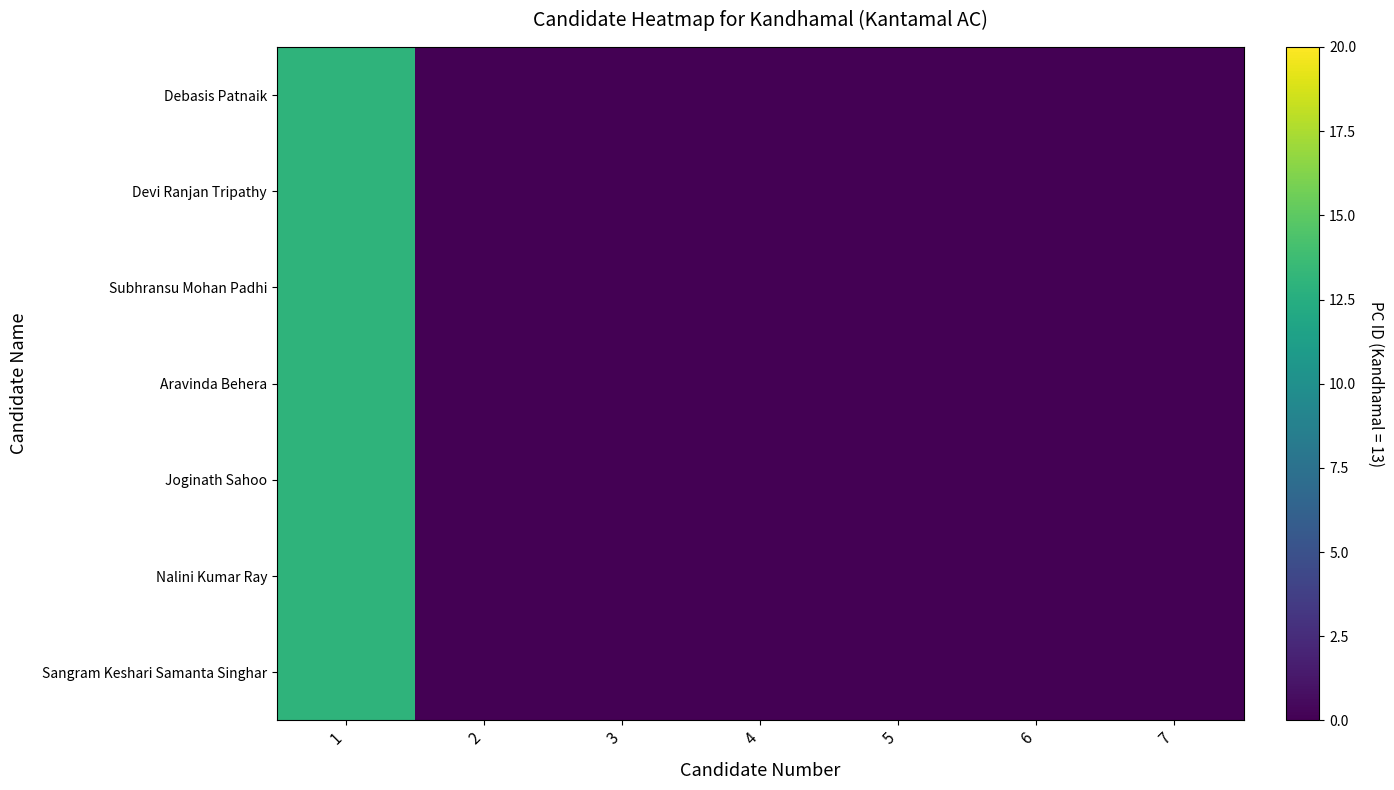

Reading left to right, list all the values displayed in this chart.

Debasis Patnaik: 1=13	2=0	3=0	4=0	5=0	6=0	7=0
Devi Ranjan Tripathy: 1=13	2=0	3=0	4=0	5=0	6=0	7=0
Subhransu Mohan Padhi: 1=13	2=0	3=0	4=0	5=0	6=0	7=0
Aravinda Behera: 1=13	2=0	3=0	4=0	5=0	6=0	7=0
Joginath Sahoo: 1=13	2=0	3=0	4=0	5=0	6=0	7=0
Nalini Kumar Ray: 1=13	2=0	3=0	4=0	5=0	6=0	7=0
Sangram Keshari Samanta Singhar: 1=13	2=0	3=0	4=0	5=0	6=0	7=0